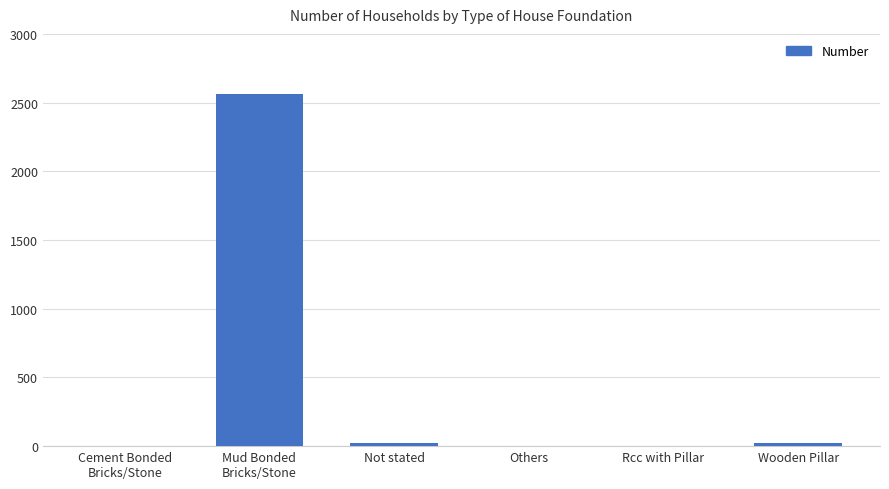

What is the sum of all values?

2614